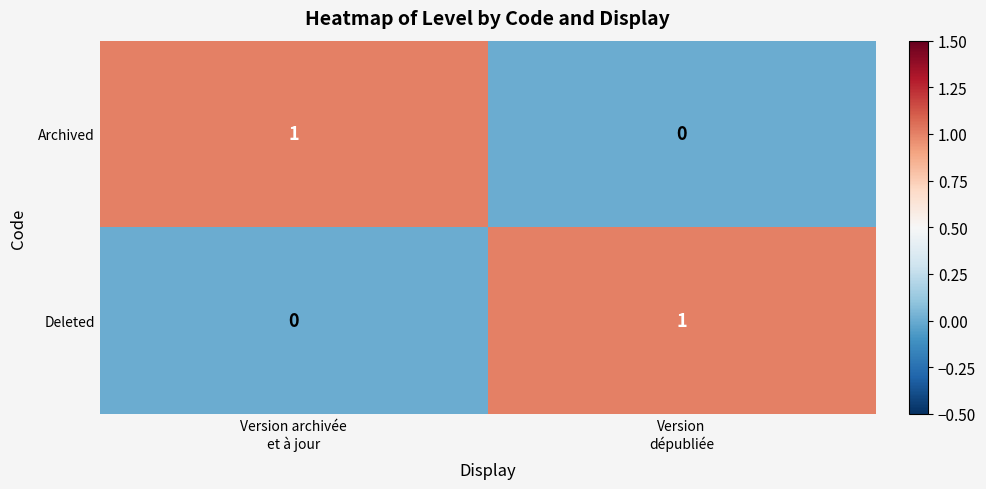

Reading left to right, list all the values displayed in this chart.

Archived: 1	0
Deleted: 0	1